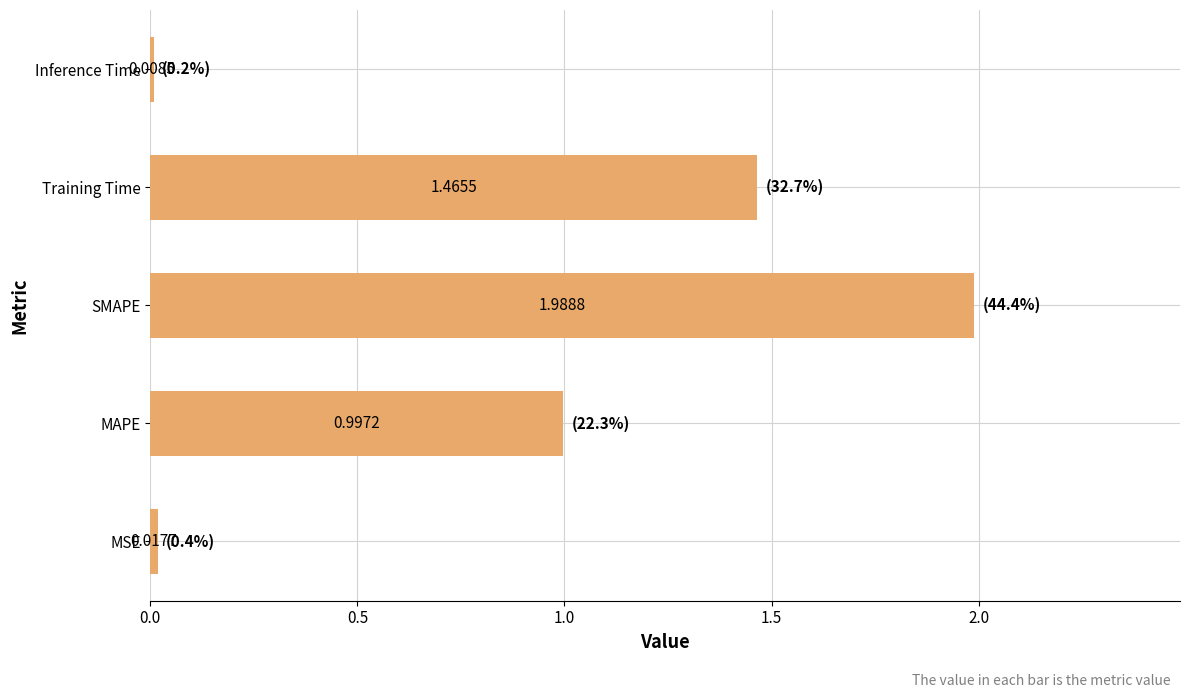

What is the change in value from MAPE to Training Time?

+0.5